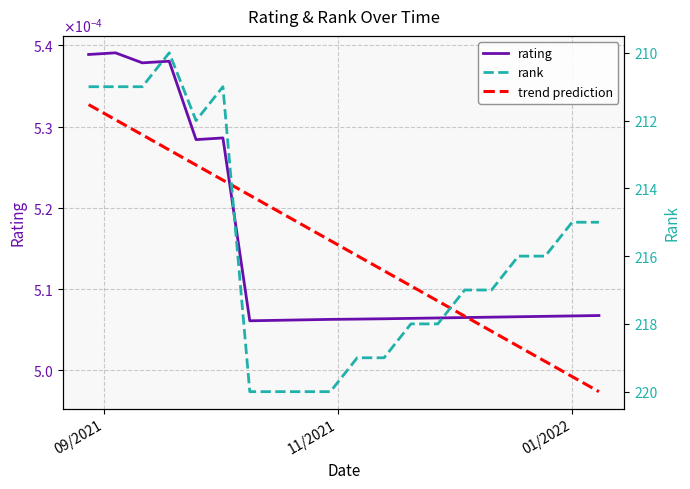

Reading left to right, what are all the values shown in this chart?

rating: 0.0	0.0	0.0	0.0	0.0	0.0	0.0	0.0	0.0	0.0	0.0	0.0	0.0	0.0	0.0	0.0	0.0	0.0	0.0	0.0
trend prediction: 0.0	0.0	0.0	0.0	0.0	0.0	0.0	0.0	0.0	0.0	0.0	0.0	0.0	0.0	0.0	0.0	0.0	0.0	0.0	0.0
rank: 211.0	211.0	211.0	210.0	212.0	211.0	220.0	220.0	220.0	220.0	219.0	219.0	218.0	218.0	217.0	217.0	216.0	216.0	215.0	215.0